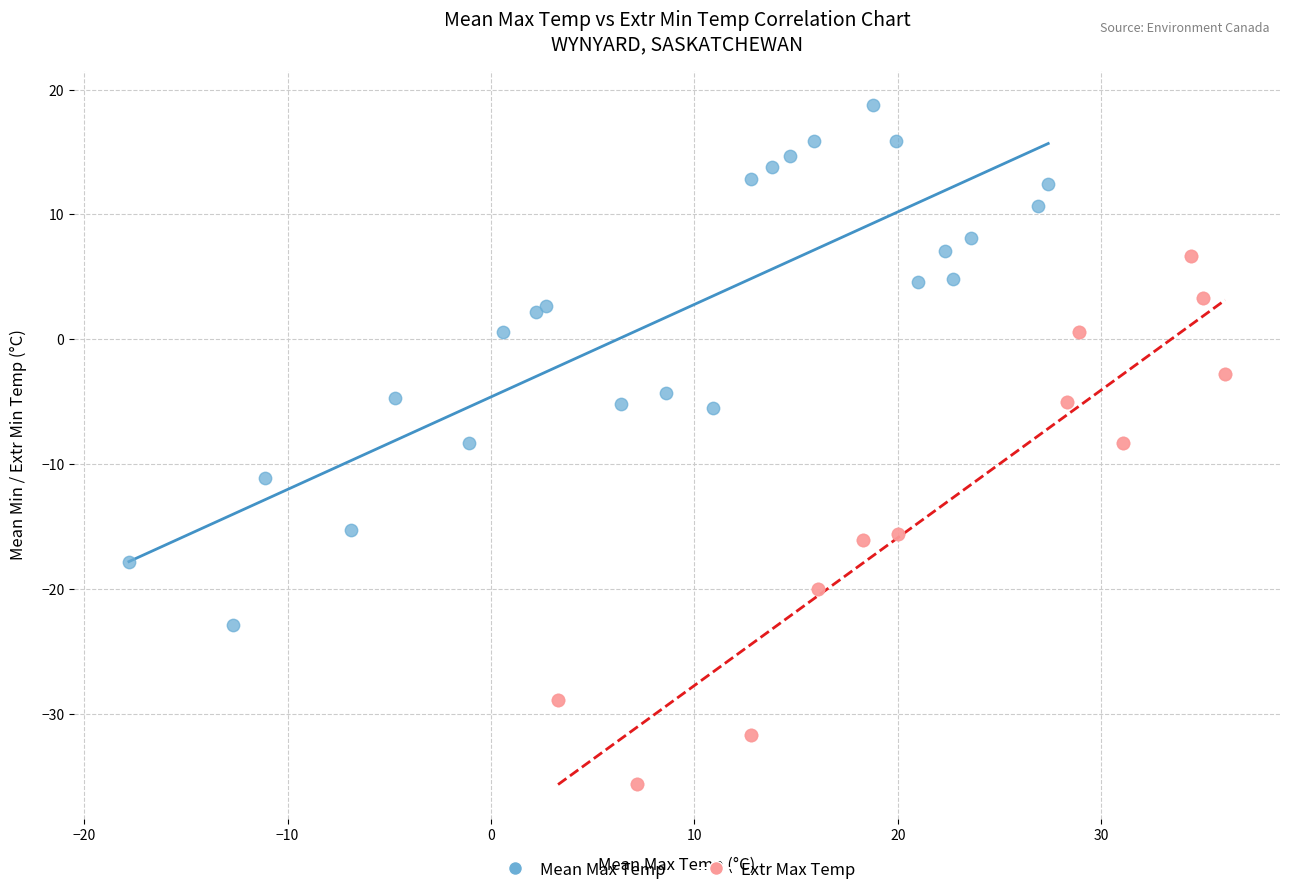

Which series contains the highest Y value?

Mean Max Temp